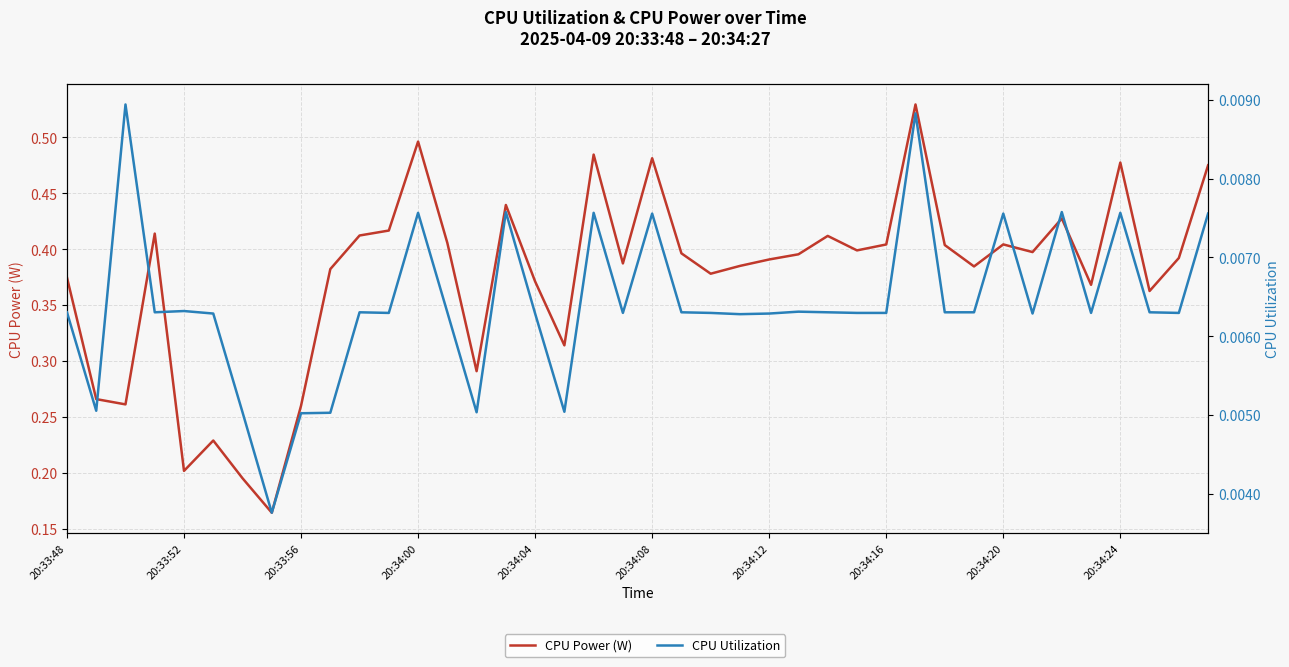

At 20:33:52, list the series in order from largest to smallest.

CPU Power (W), CPU Utilization